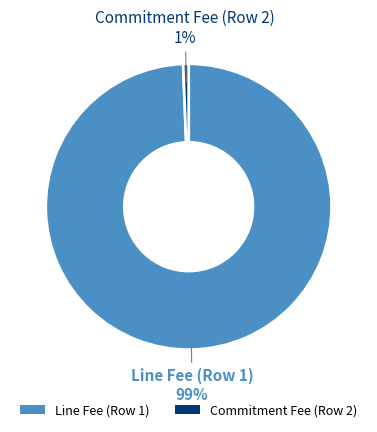

Is the sum of Line Fee (Row 1) and Commitment Fee (Row 2) greater than half?

Yes